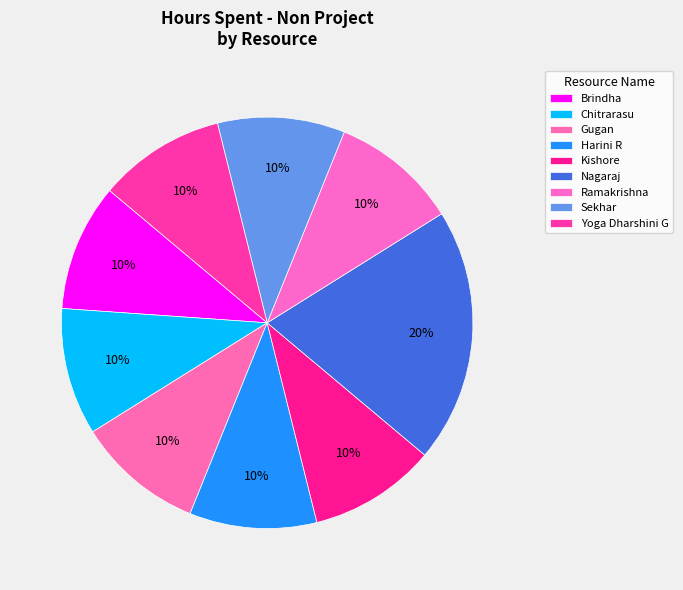

Combined, do Yoga Dharshini G and Nagaraj account for over 50%?

No